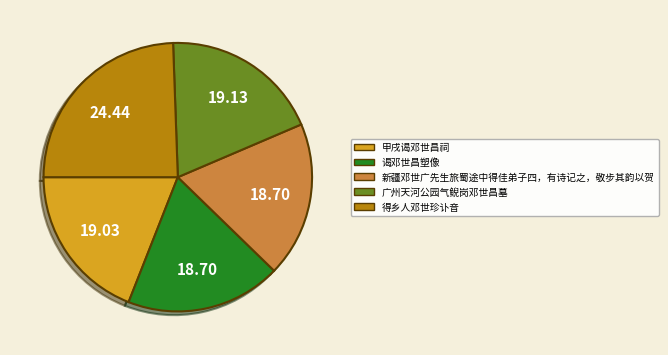

Do 得乡人邓世珍讣音 and 甲戌谒邓世昌祠 together represent more than half of the pie?

No